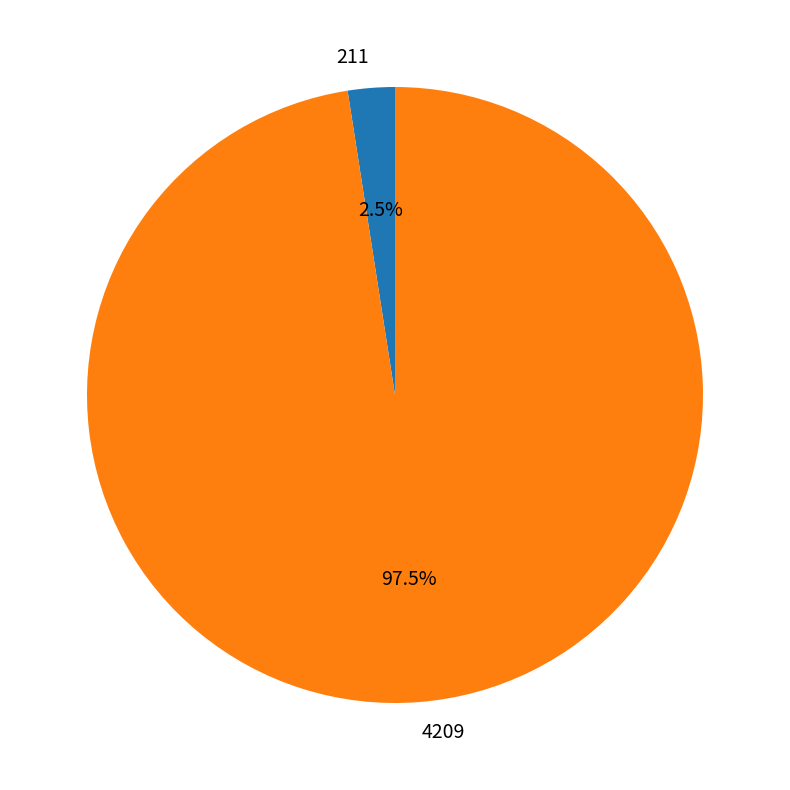

Does 211 account for over 50% of the chart?

No